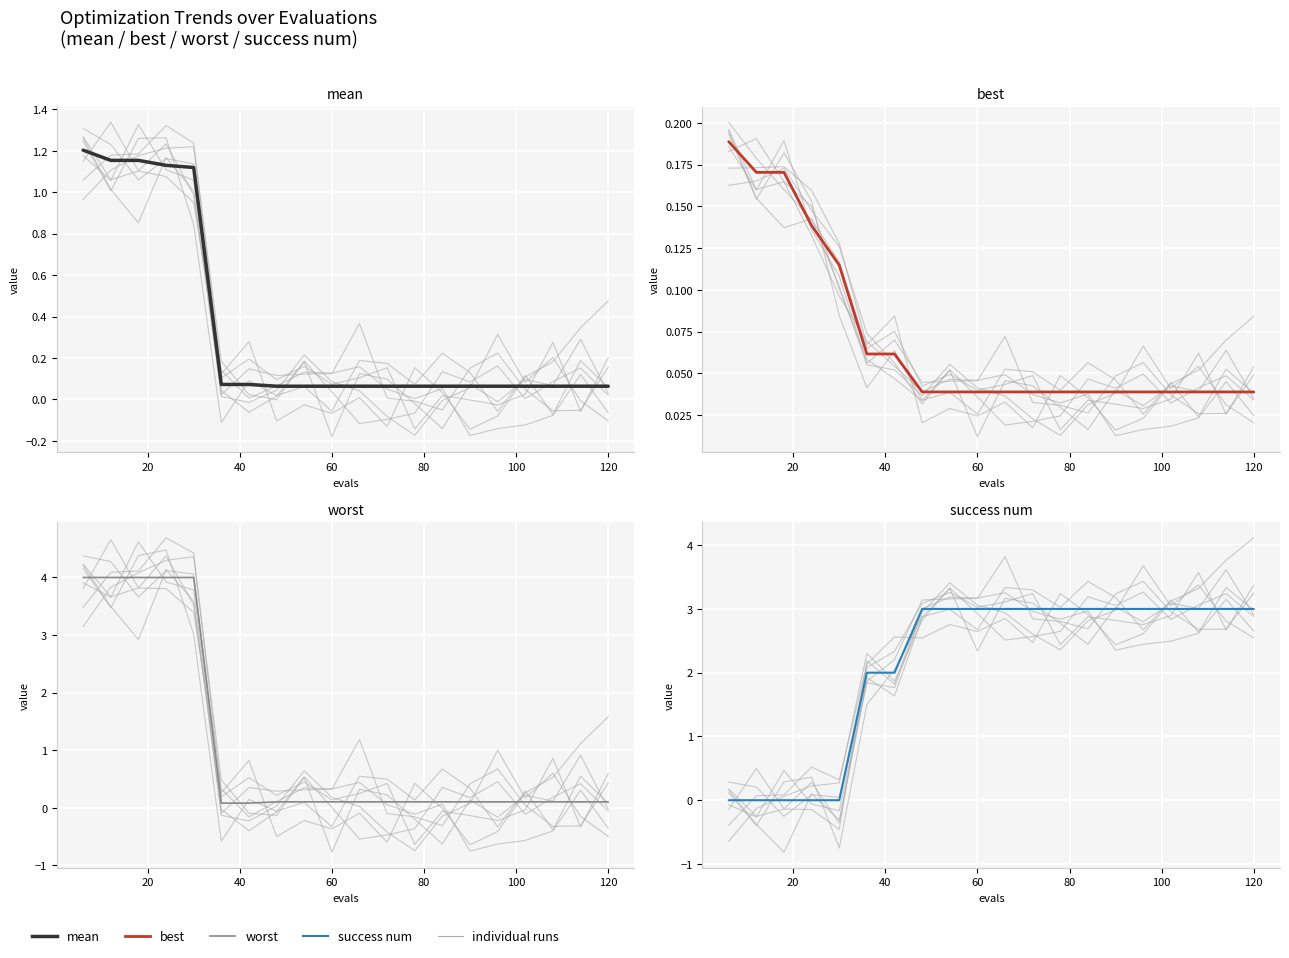

Rank the series by their maximum value, from lowest to highest.

best, mean, success num, worst